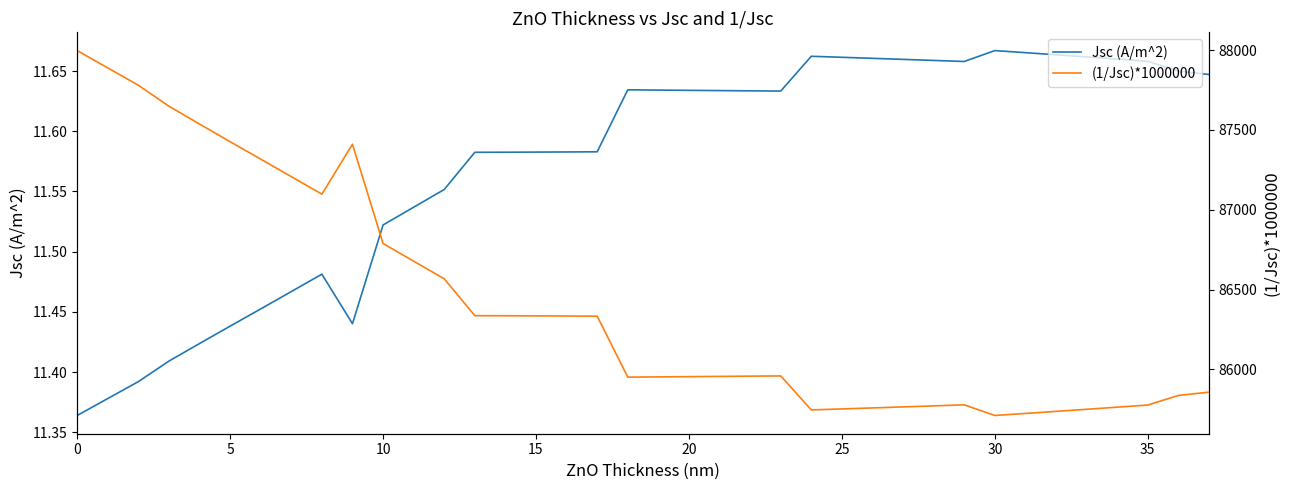

Which series has the widest spread of values?

(1/Jsc)*1000000